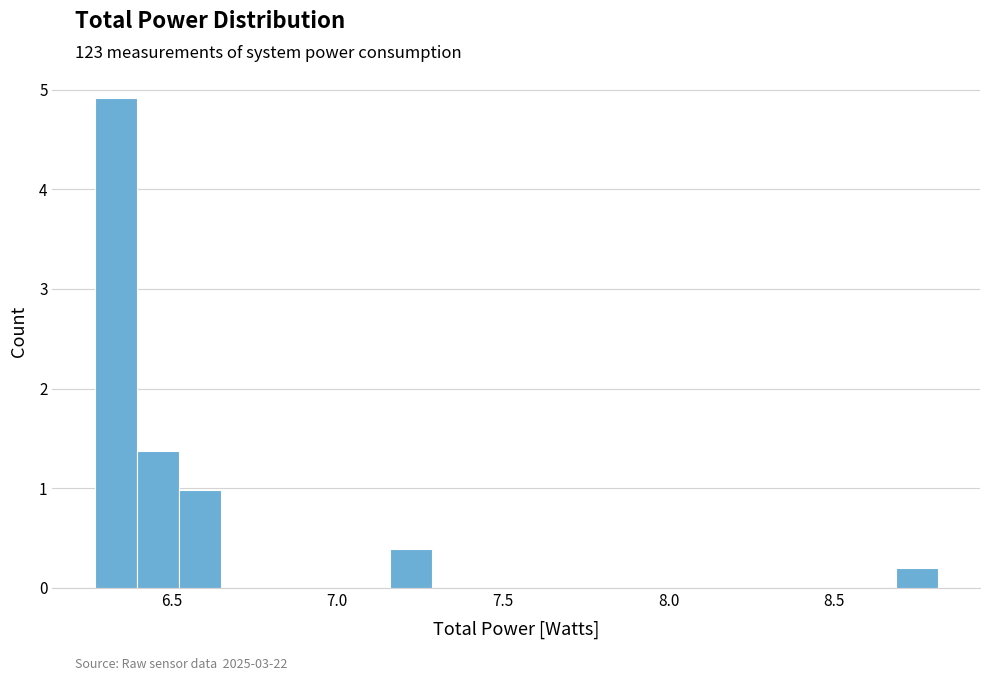

Around what value on the x-axis is the tallest bar? Give the approximate position of its centre, as read against the axis.

6.35